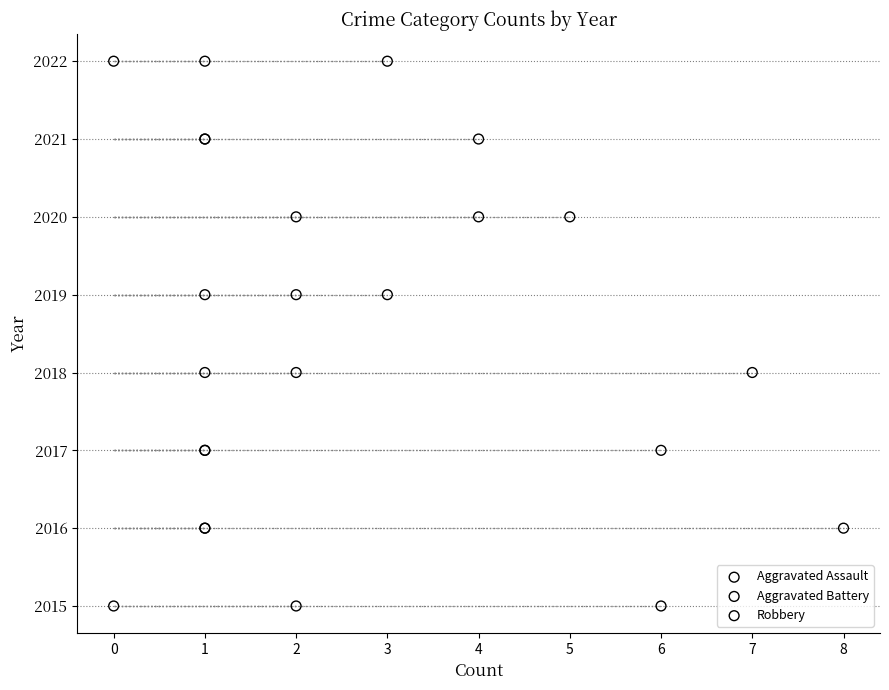

Which series has the largest total across all categories?

Aggravated Assault